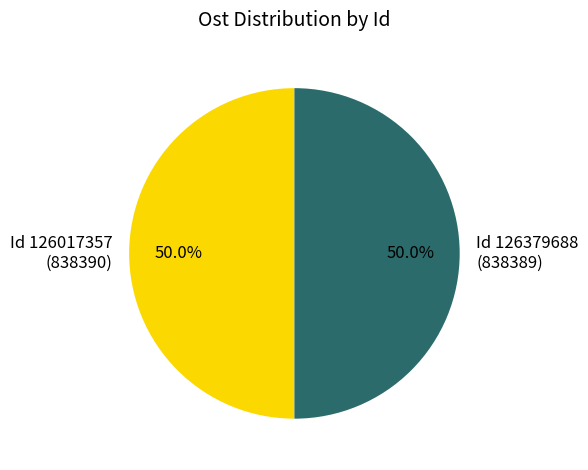

Approximately how many times larger is the value at Id 126017357 (838390) compared to Id 126379688 (838389)?

1.0